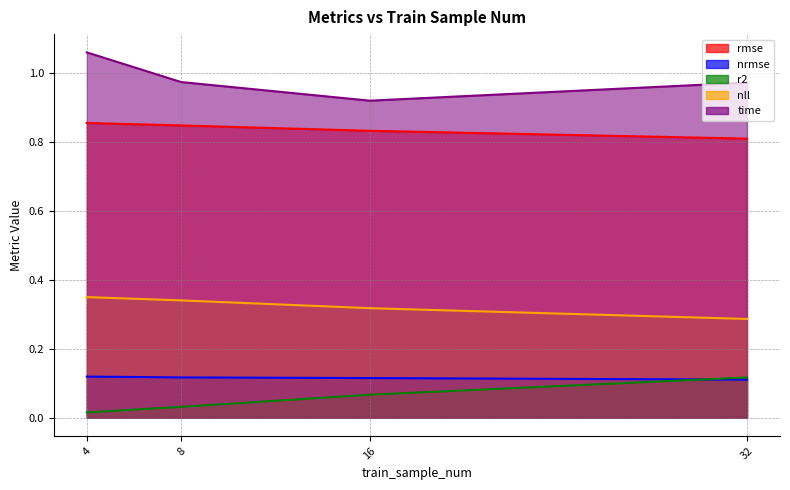

Reading left to right, transcribe all the data shown in this chart.

rmse: 0.9	0.8	0.8	0.8
nrmse: 0.1	0.1	0.1	0.1
r2: 0.0	0.0	0.1	0.1
nll: 0.4	0.3	0.3	0.3
time: 1.1	1.0	0.9	1.0